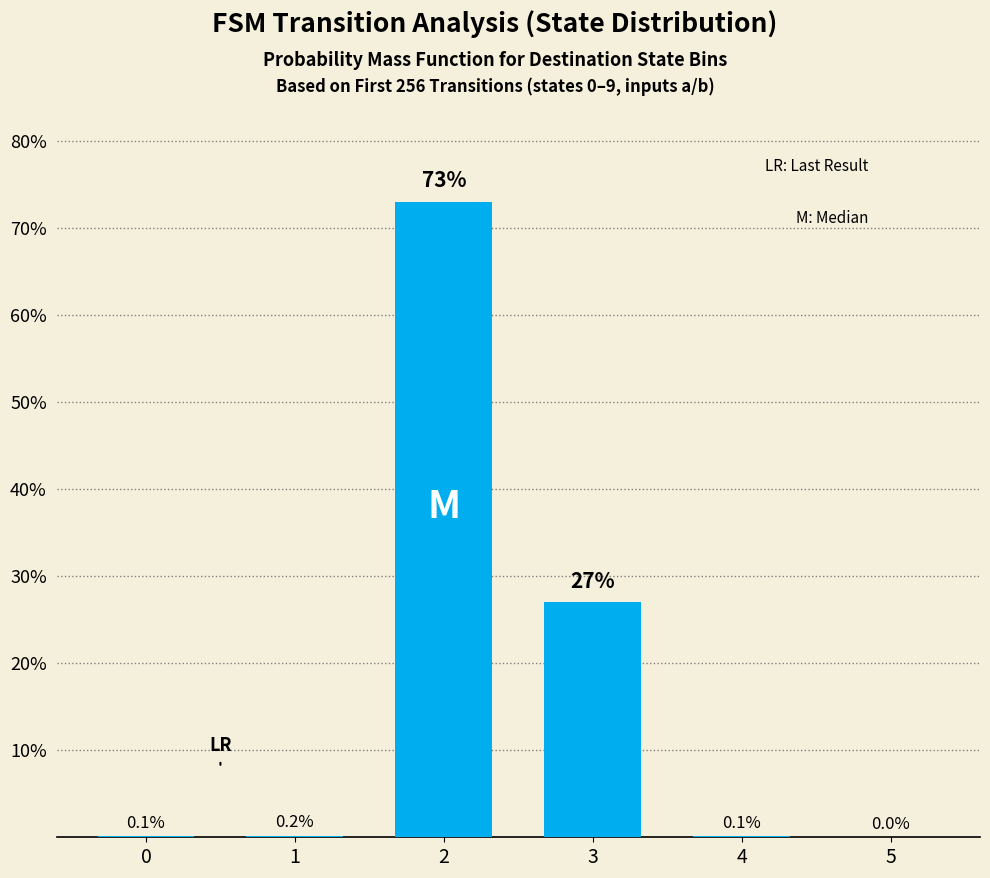

What is the greatest value displayed?

73.0